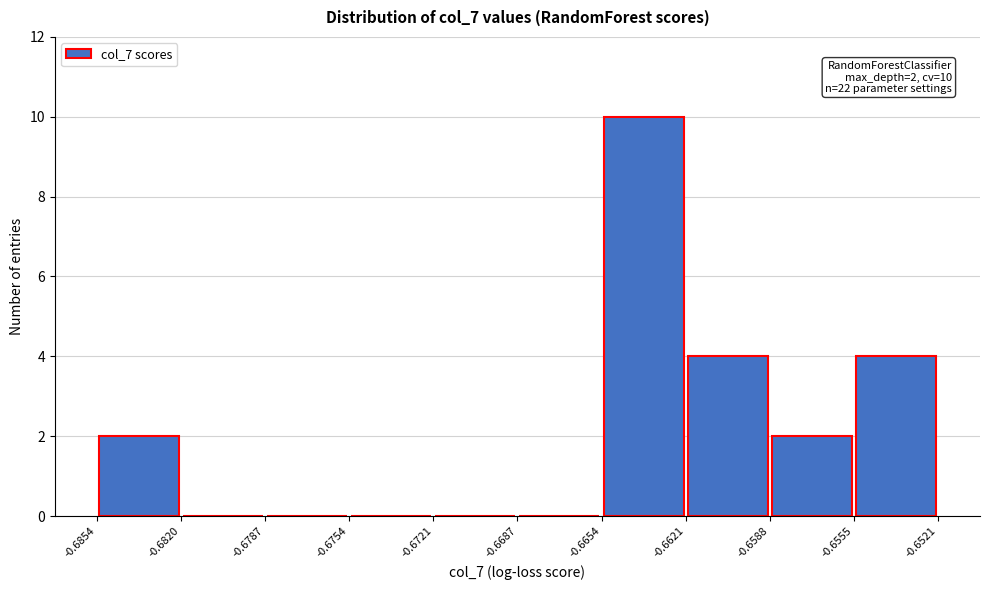

Which range on the x-axis has the tallest bar?

-0.6654 to -0.6621